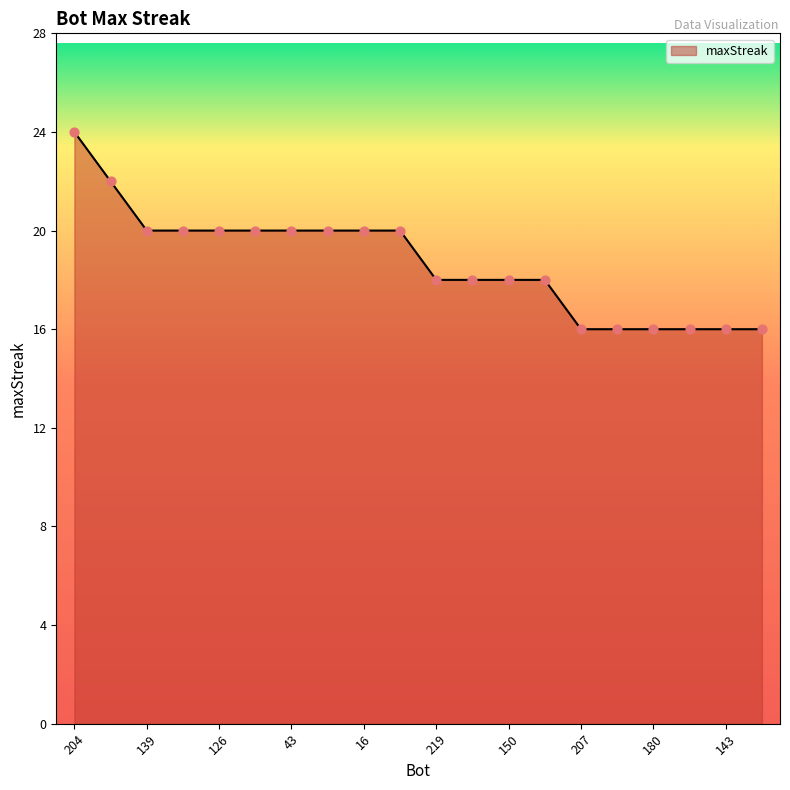

What is the maximum value shown in the chart?

24